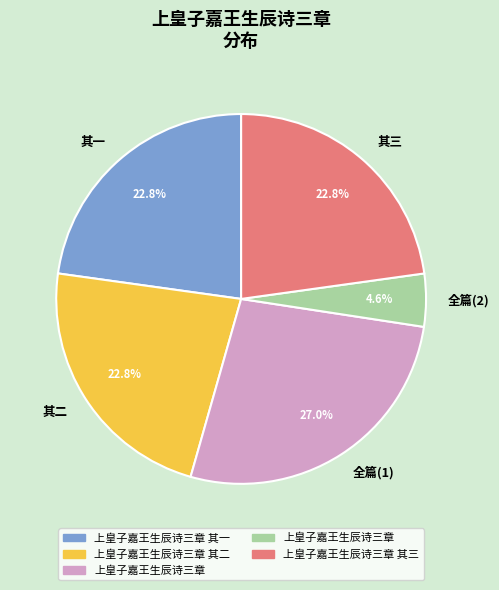

Which category has the smallest portion of the pie?

全篇(2)